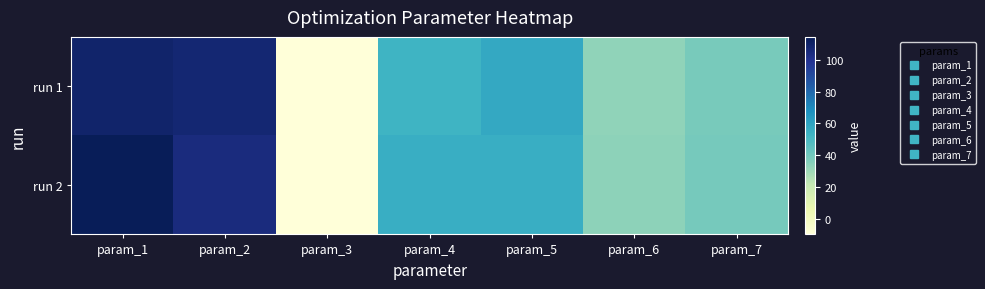

Between param_5 and param_6, which series saw the biggest shift?

run 1